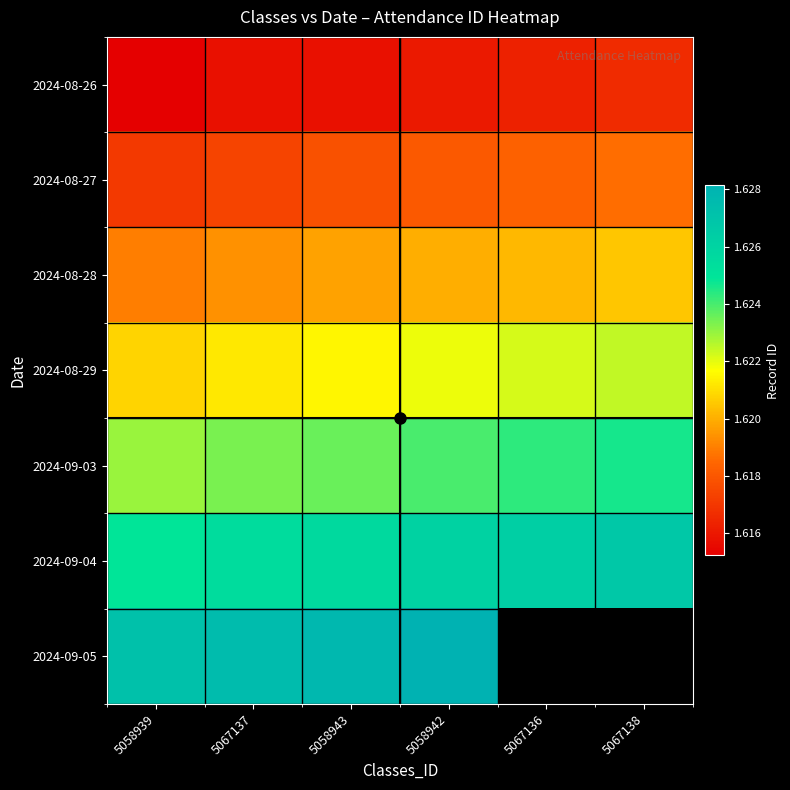

How many 2024-09-03 values are between 162335928 and 162431502?

4